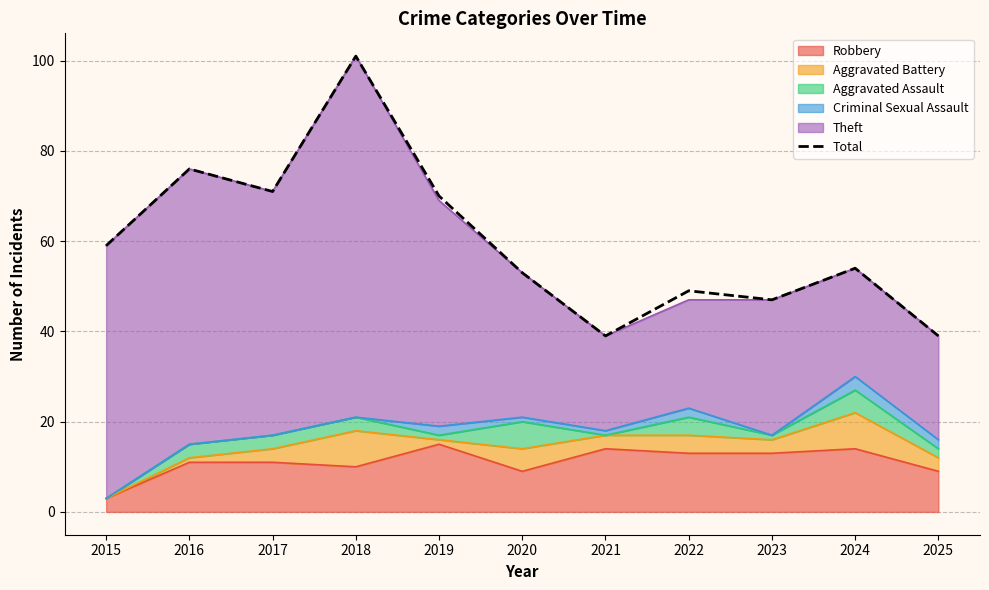

Rank the categories by value from lowest to highest.

2021, 2025, 2023, 2022, 2020, 2024, 2015, 2019, 2017, 2016, 2018